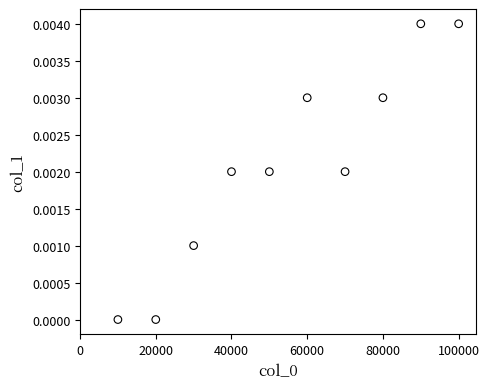

What is the range of X values (max minus min)?

90000.0